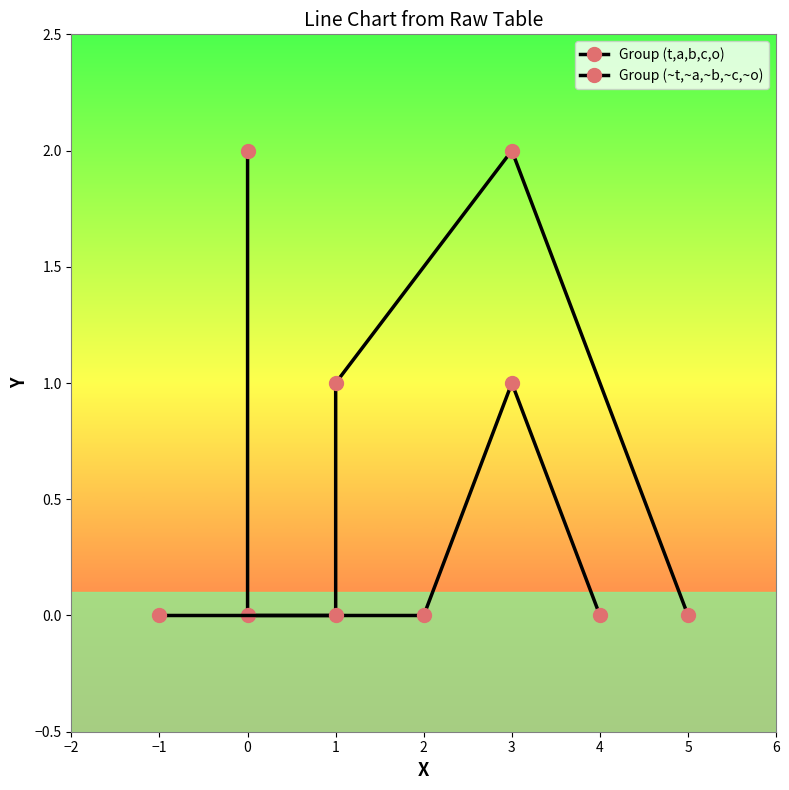

The Group (~t,~a,~b,~c,~o) series shows 1 at 1. True or false?

False